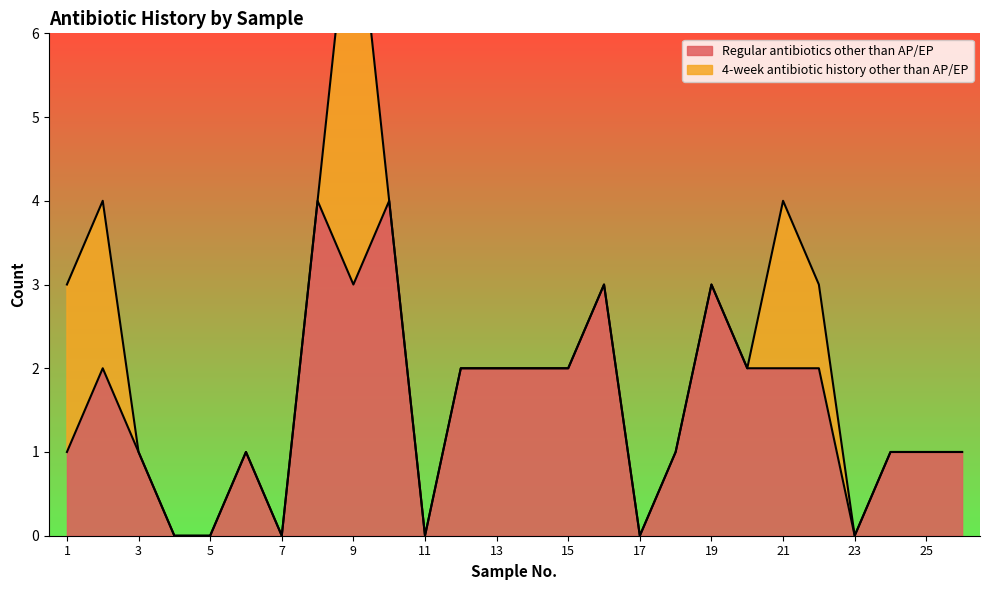

How many data points are less than 2?

13